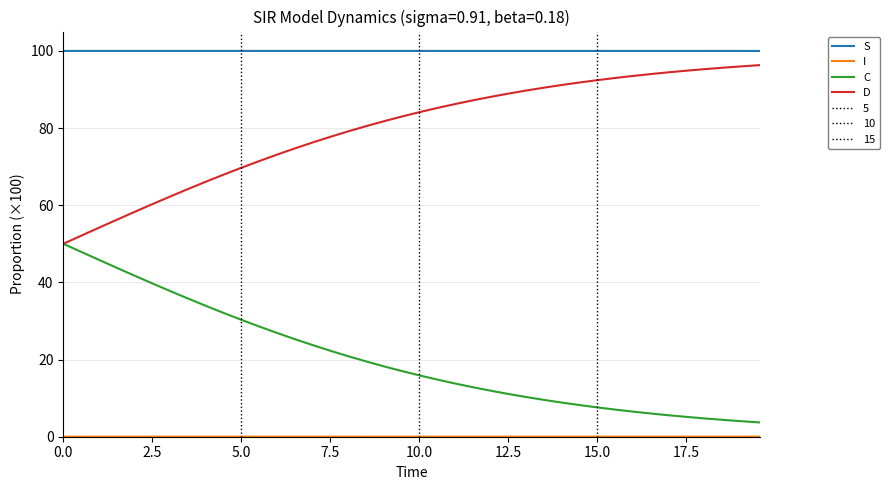

What is the highest value of the D series?

96.3